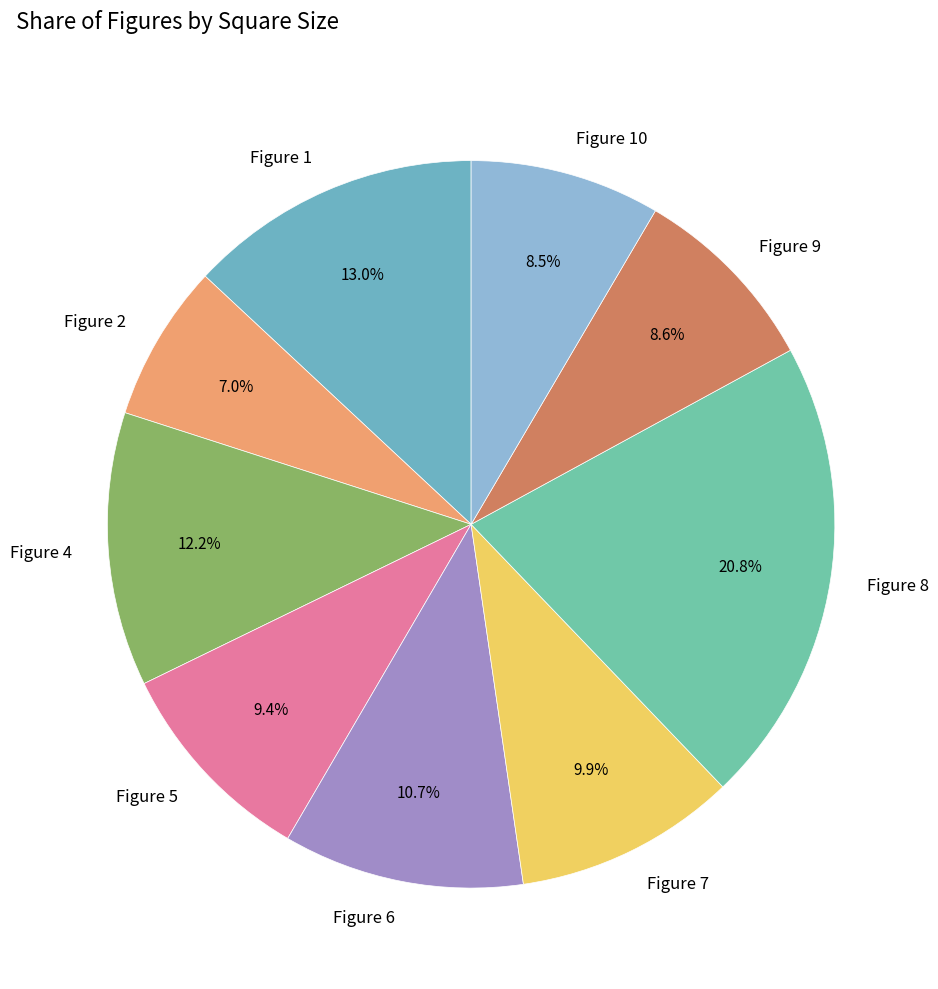

What is the ratio of the value at Figure 10 to the value at Figure 4?

0.7